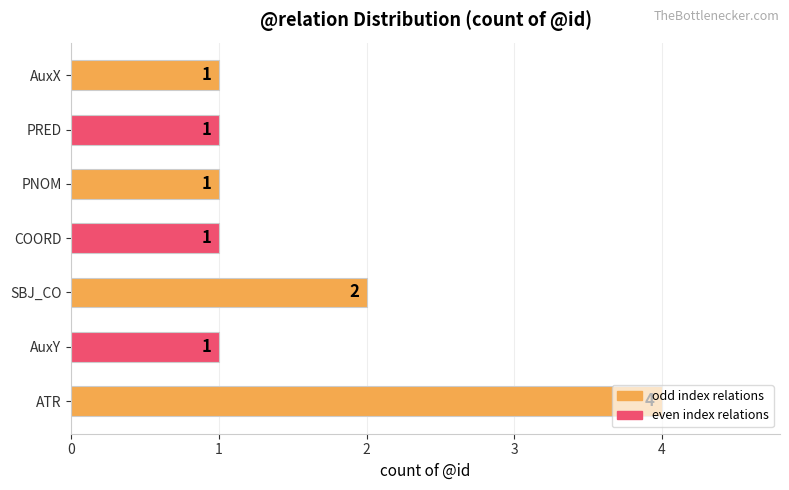

True or false: the data shows 2 at ATR.

False